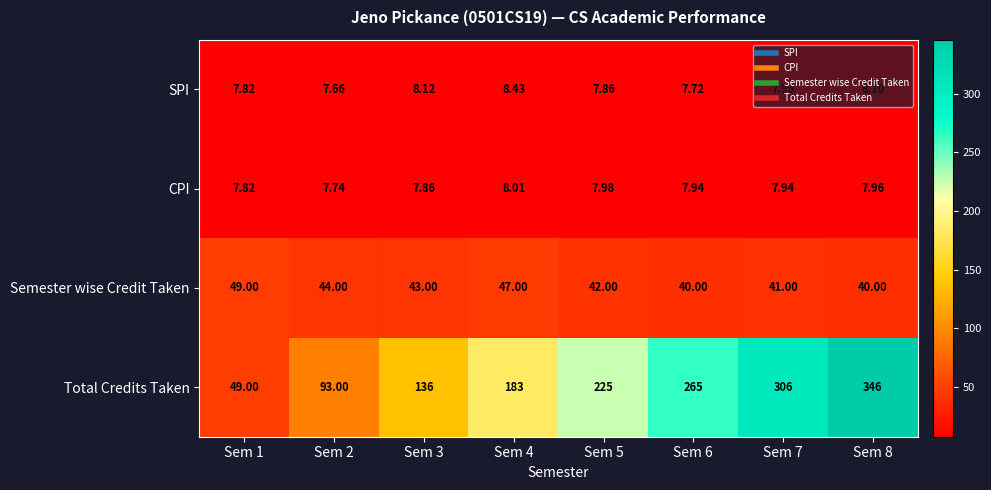

Which series has the largest total across all categories?

Total Credits Taken